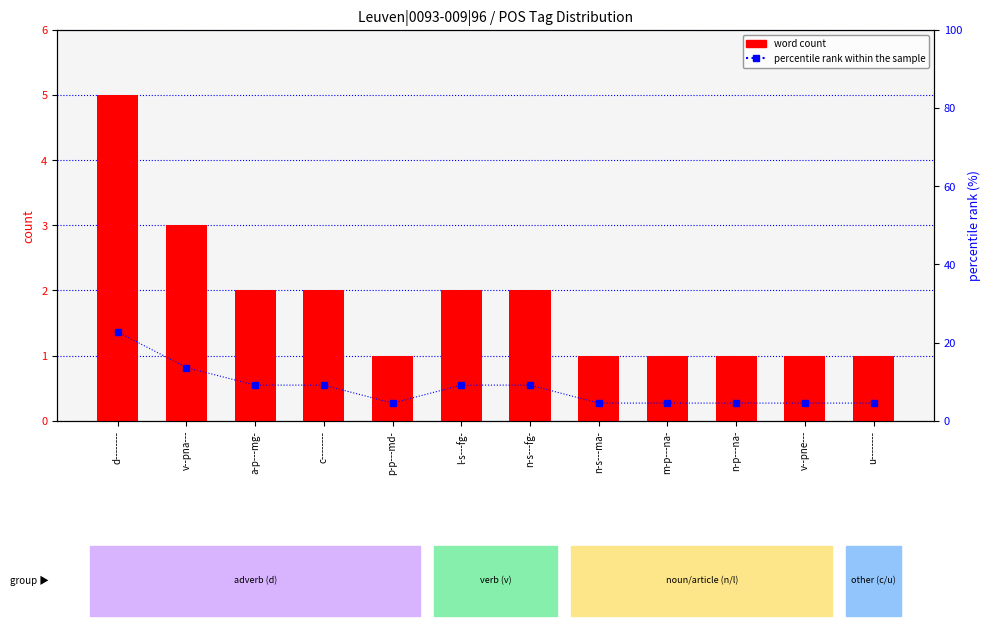

Count the word count values in the range 1 to 2.

10